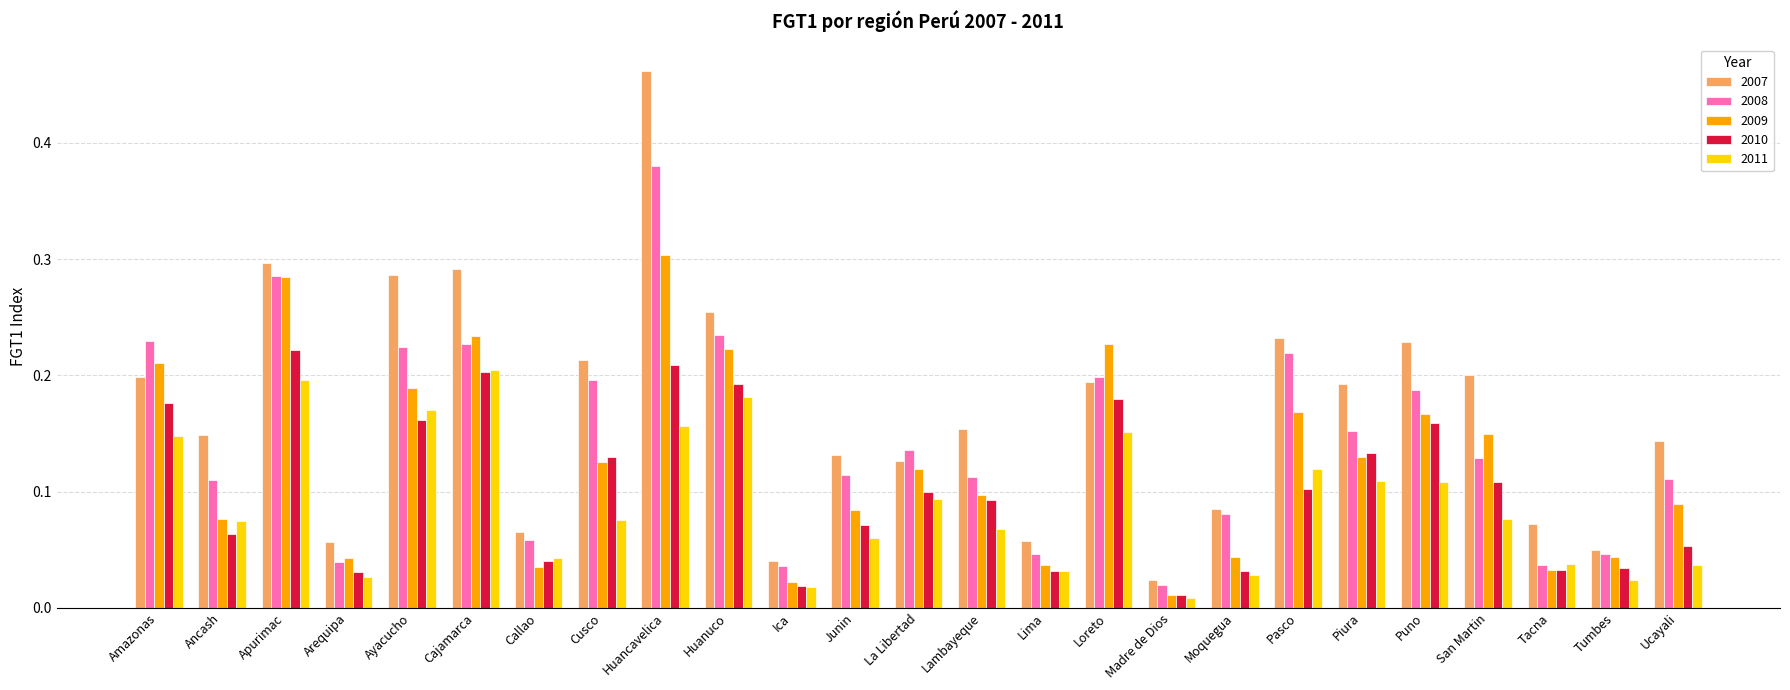

What position from the right is Pasco?

7